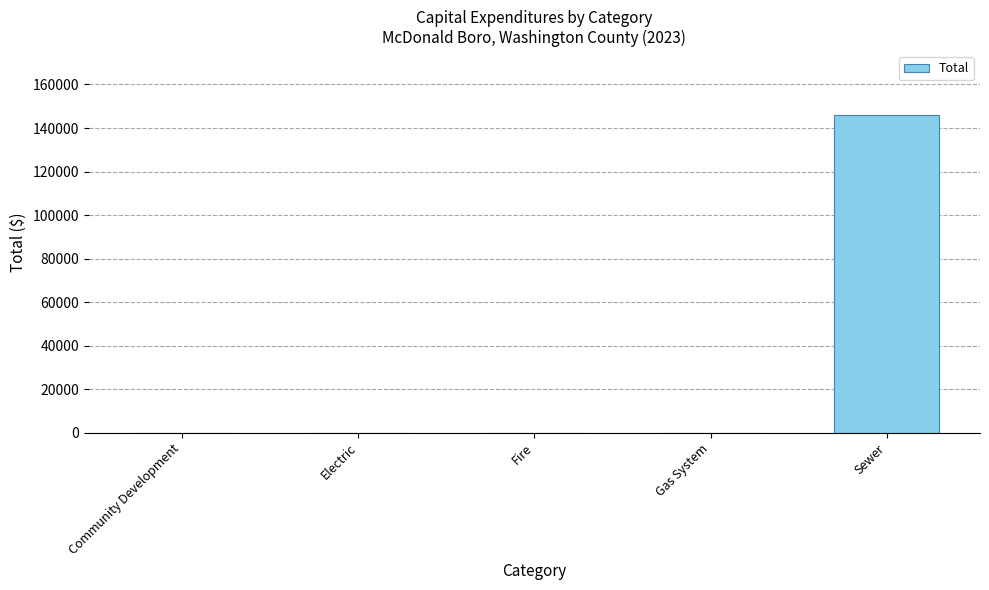

Reading left to right, what are all the values shown in this chart?

Community Development=0	Electric=0	Fire=0	Gas System=0	Sewer=146075